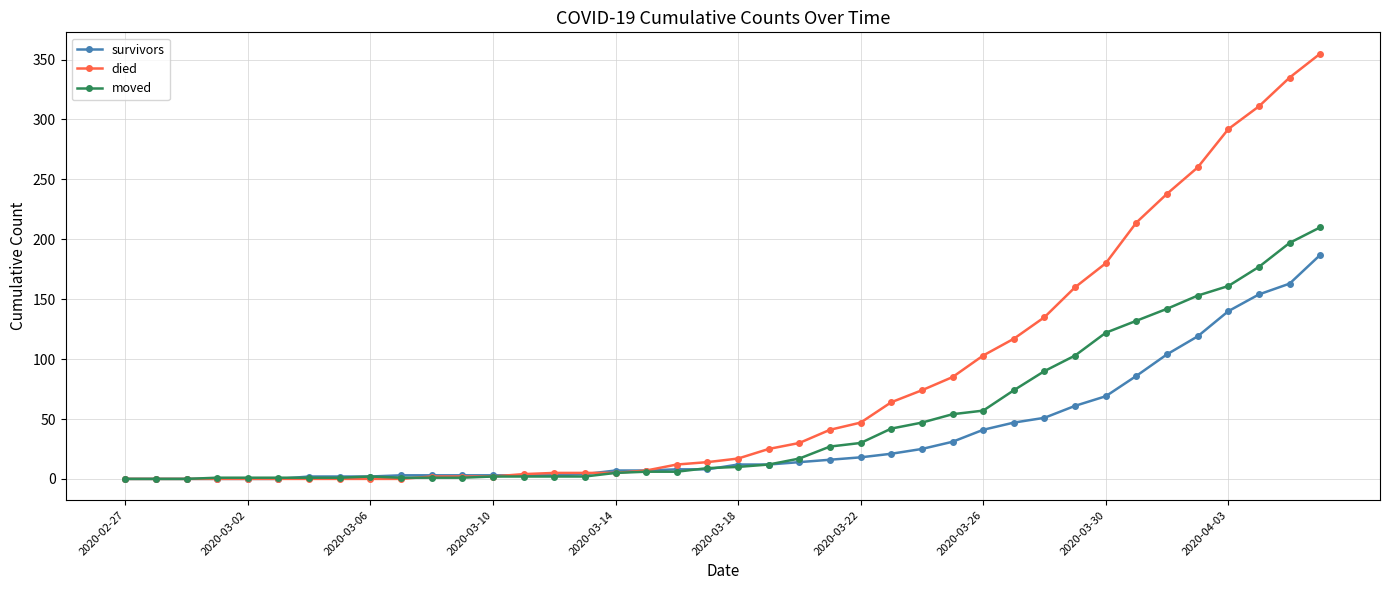

Which series has the largest total across all categories?

died